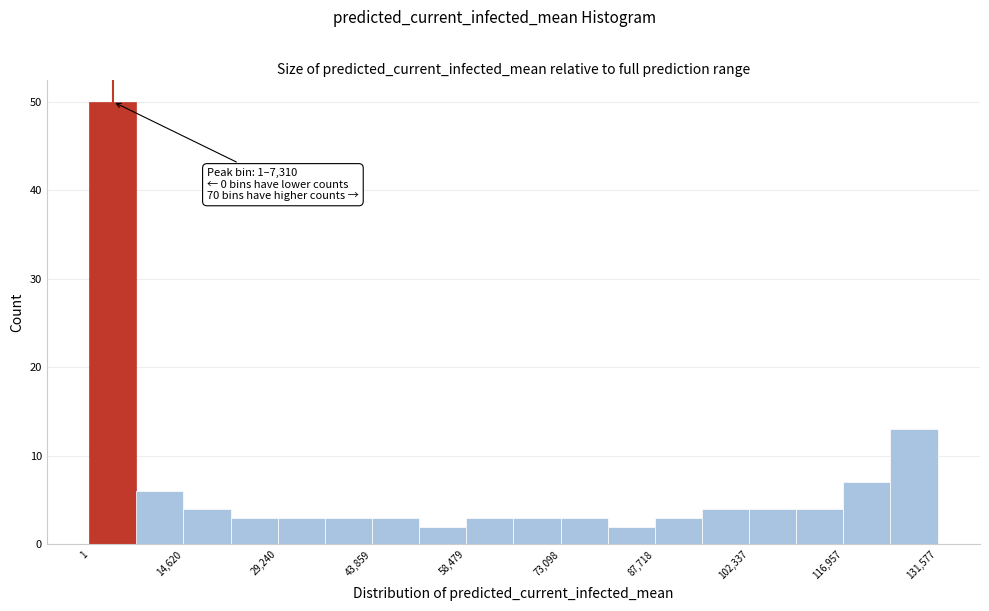

Read against the x-axis, roughly where is the centre of the tallest bar?

4000